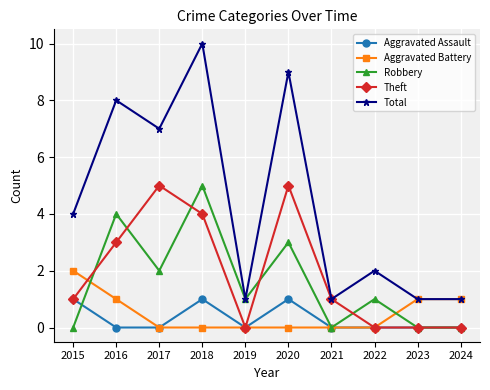

How many categories are shown in the chart?

10